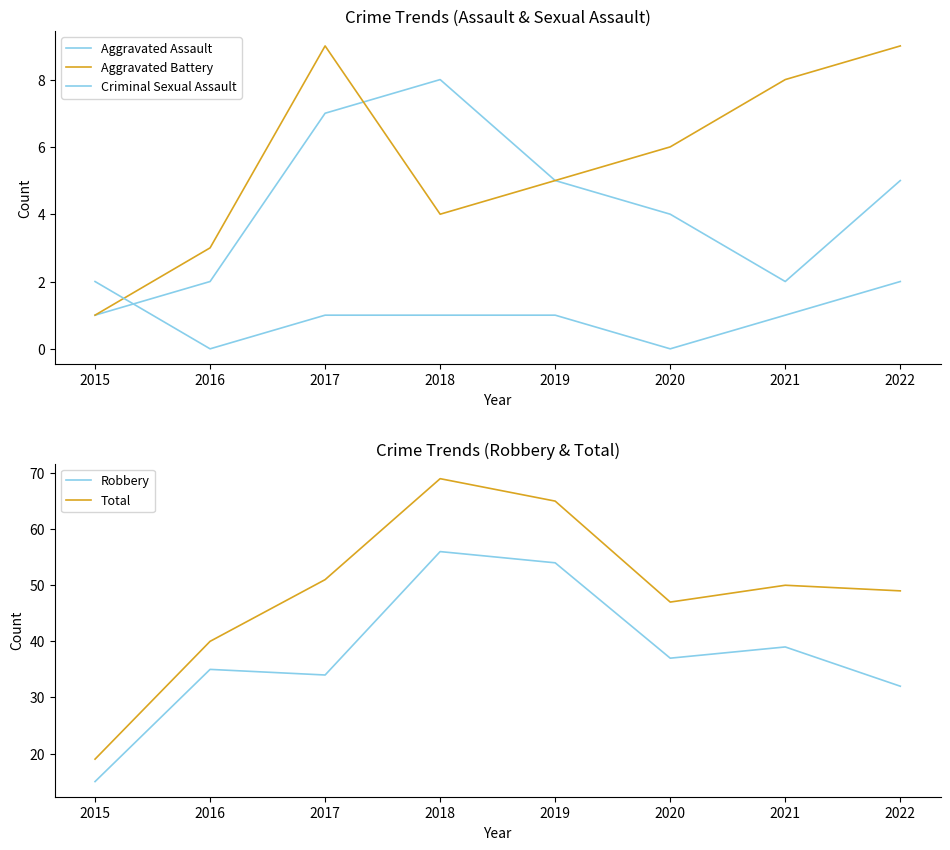

Where does the Aggravated Assault series first go above 5?

2017